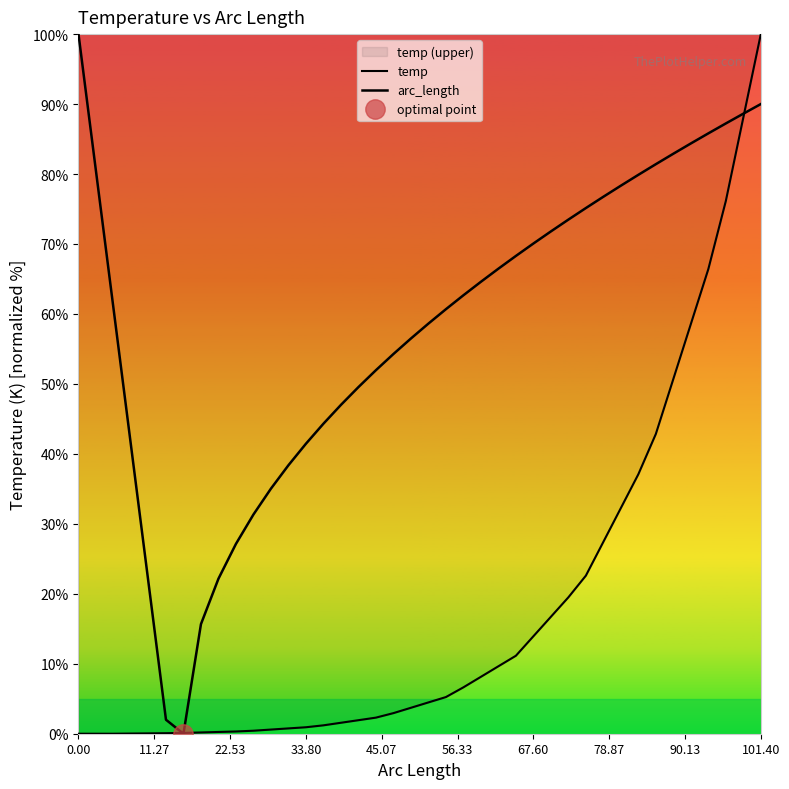

What are all the series names shown in the legend?

temp, arc_length